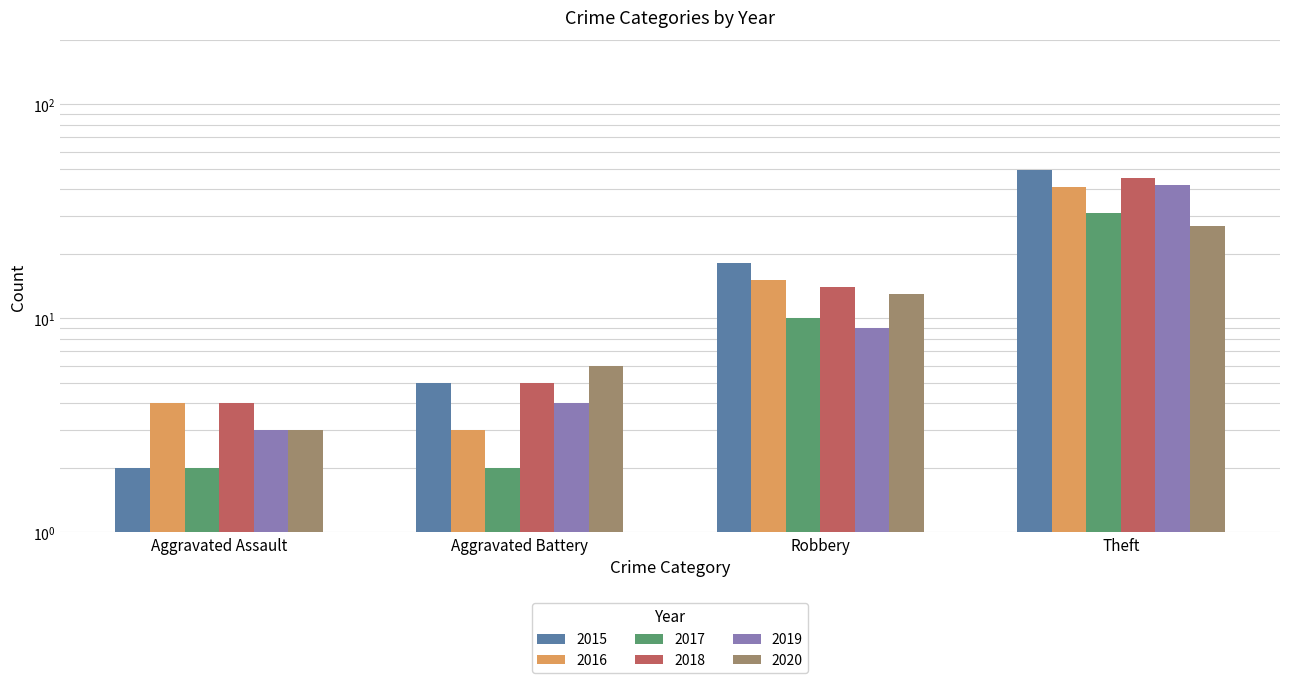

What position from the right is Aggravated Assault?

4